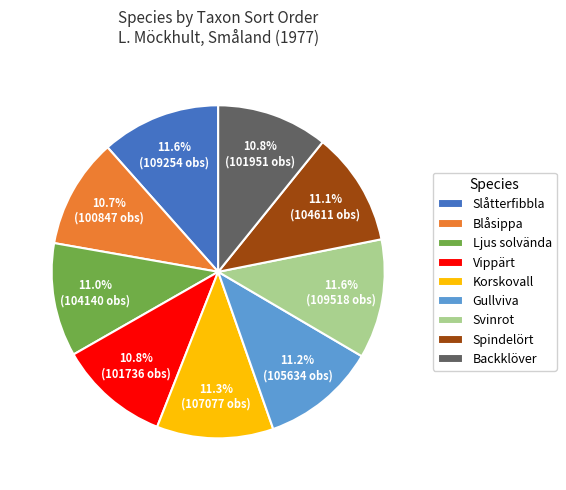

To the nearest percent, what percentage of the pie is Blåsippa?

11%